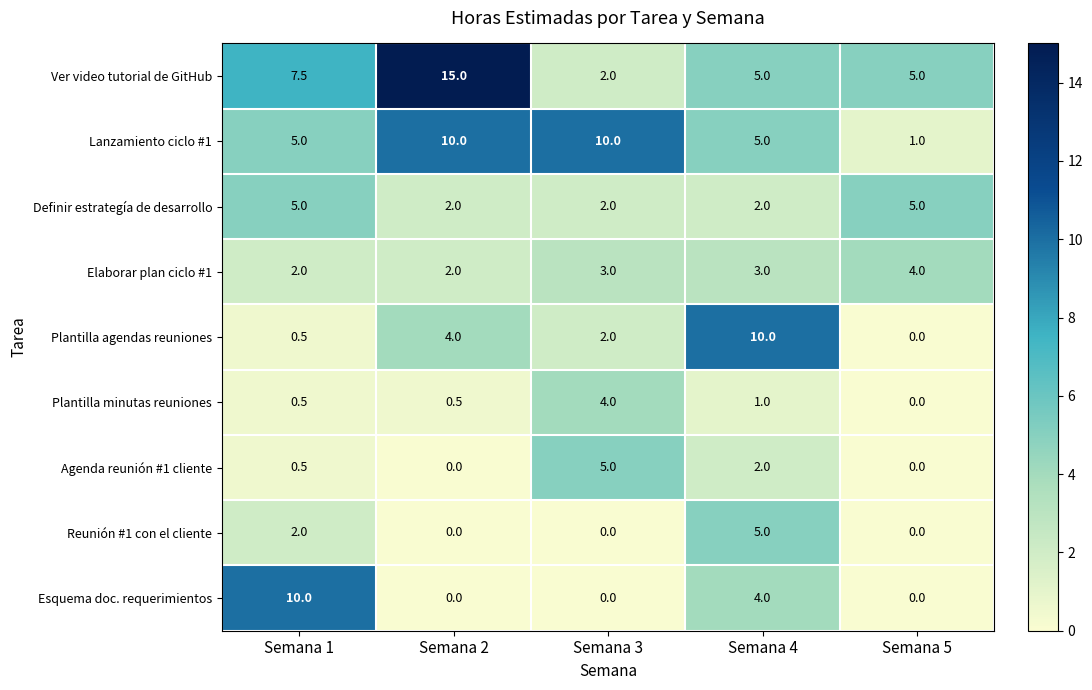

What is the difference between the maximum and second lowest values in the Reunión #1 con el cliente series?

5.0